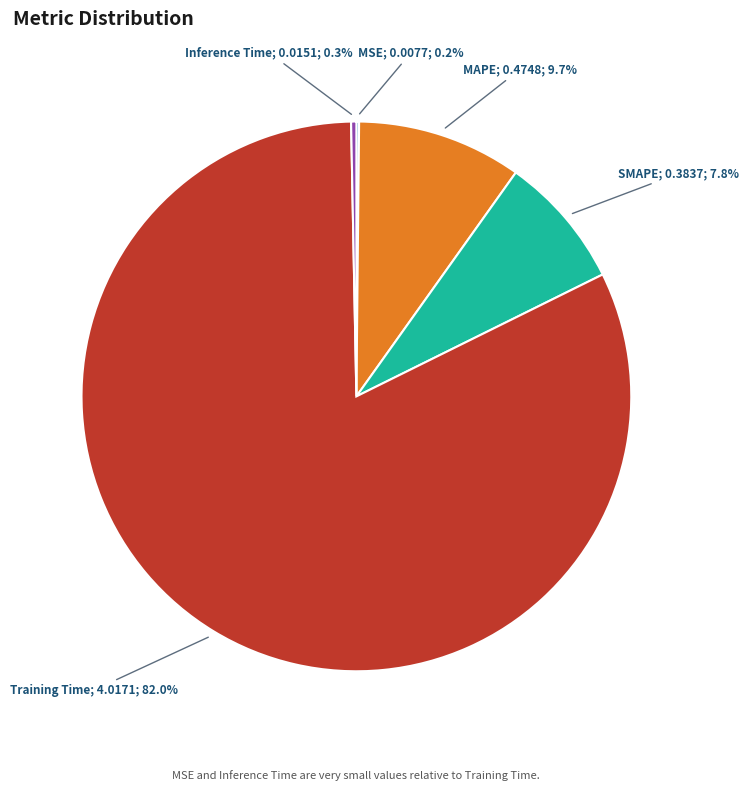

Is there any slice that represents more than half of the pie?

Yes